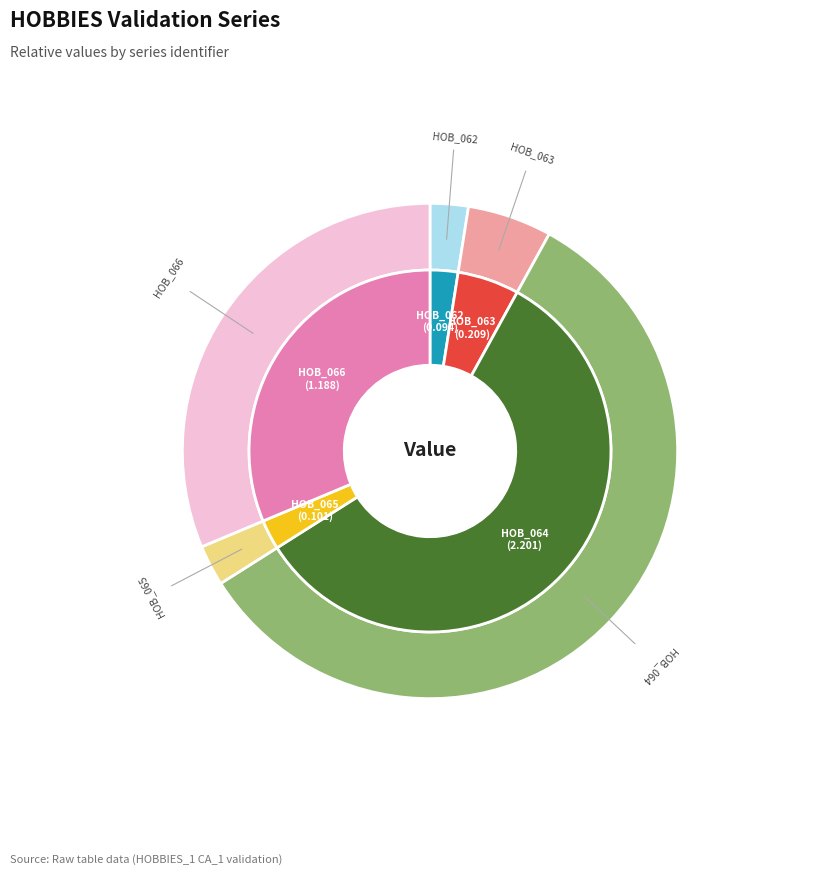

To the nearest percent, what is the difference between the largest and smallest slice percentages?

56%